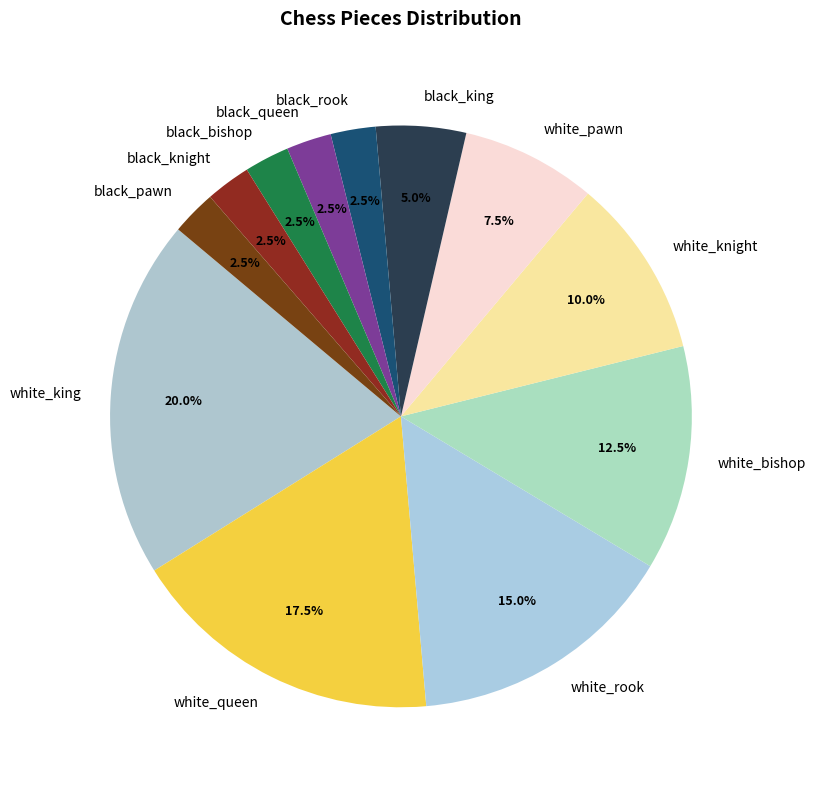

Does any single category account for the majority?

No